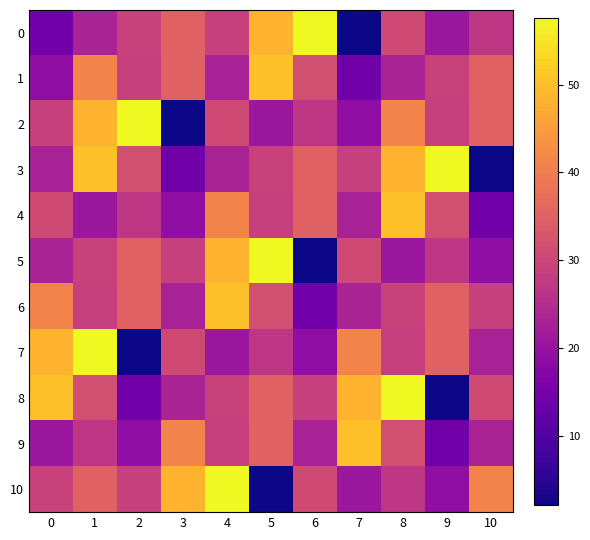

How many series are shown in this chart?

11